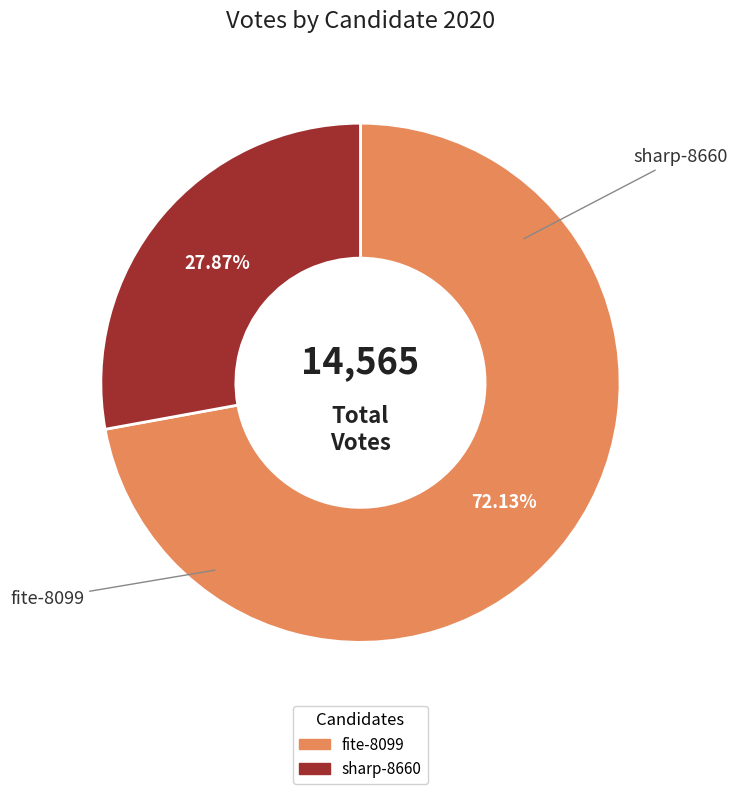

Rank the categories by value from highest to lowest.

fite-8099, sharp-8660